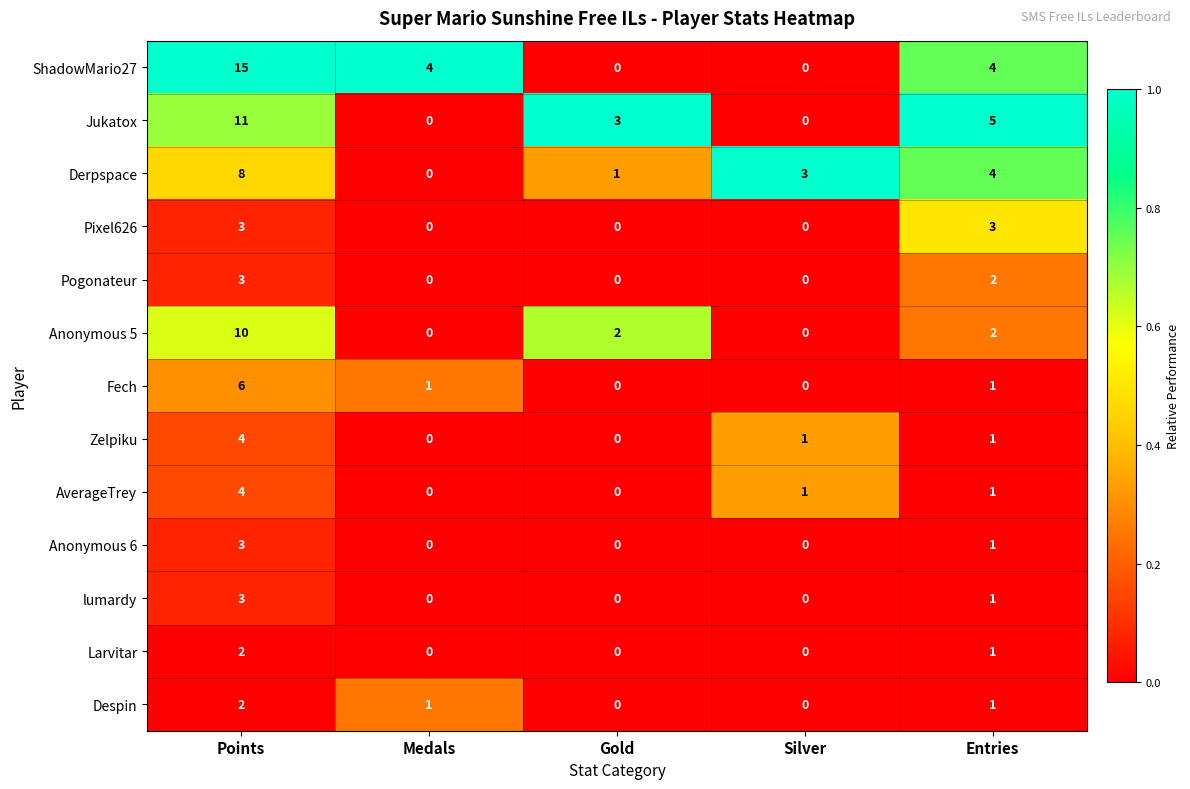

True or false: Jukatox has a value of 3 at Gold.

True